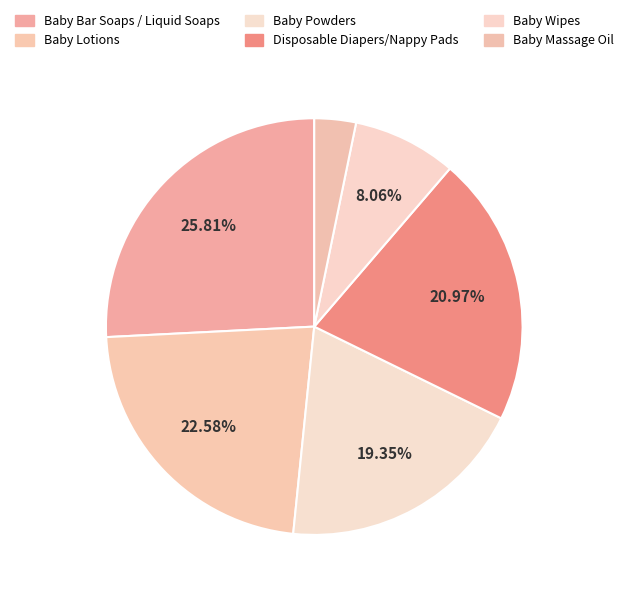

How many segments does this pie chart have?

6